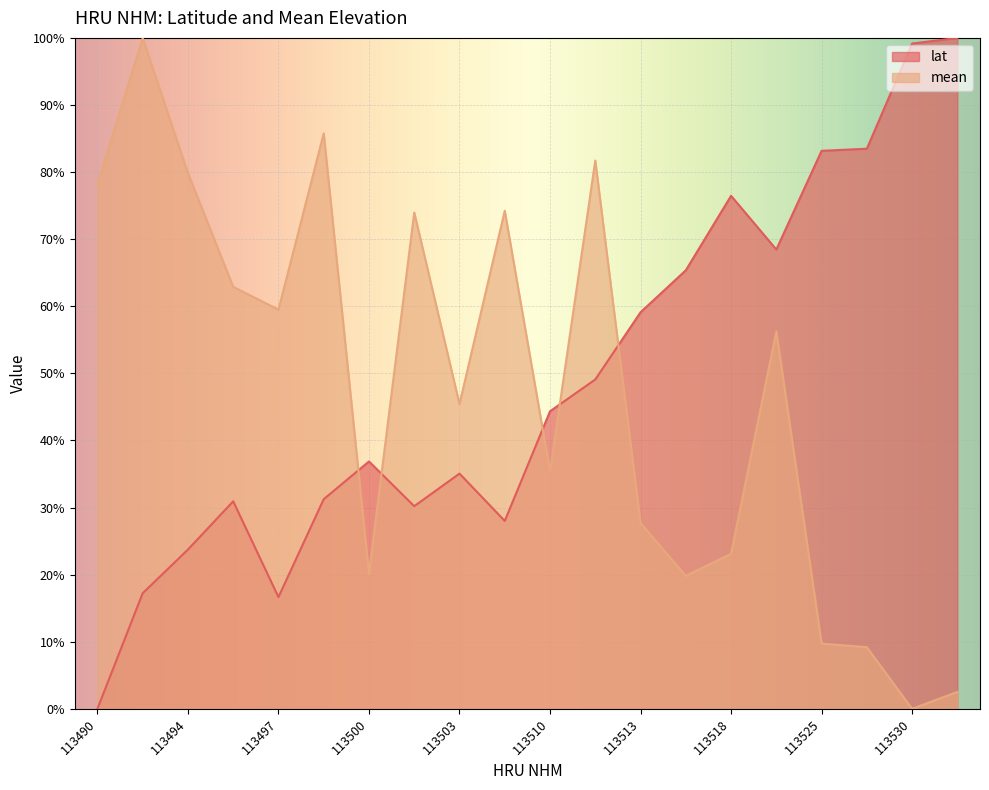

How many lines are shown in the chart?

2